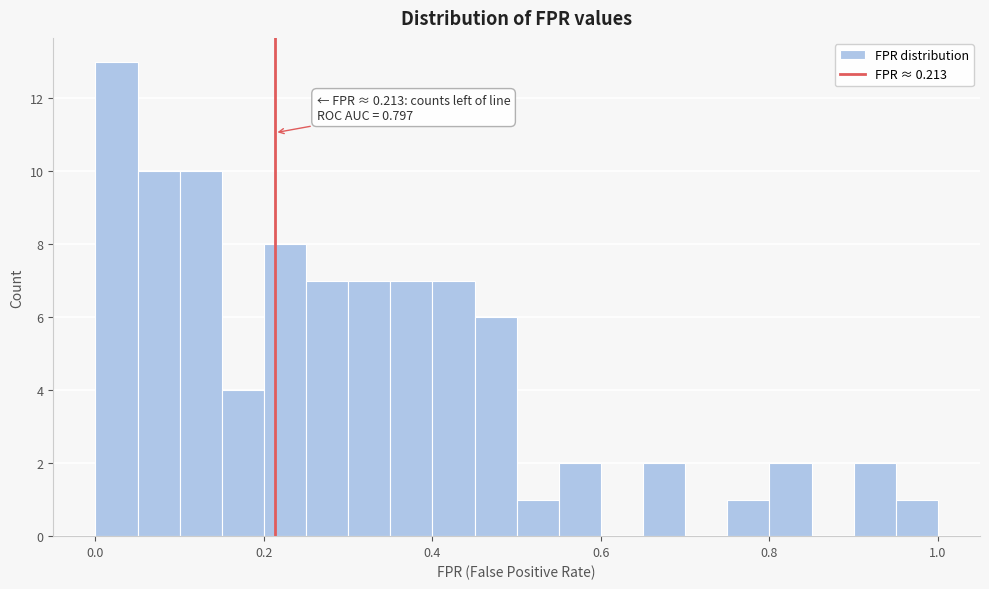

Read against the x-axis, roughly where is the centre of the tallest bar?

0.02